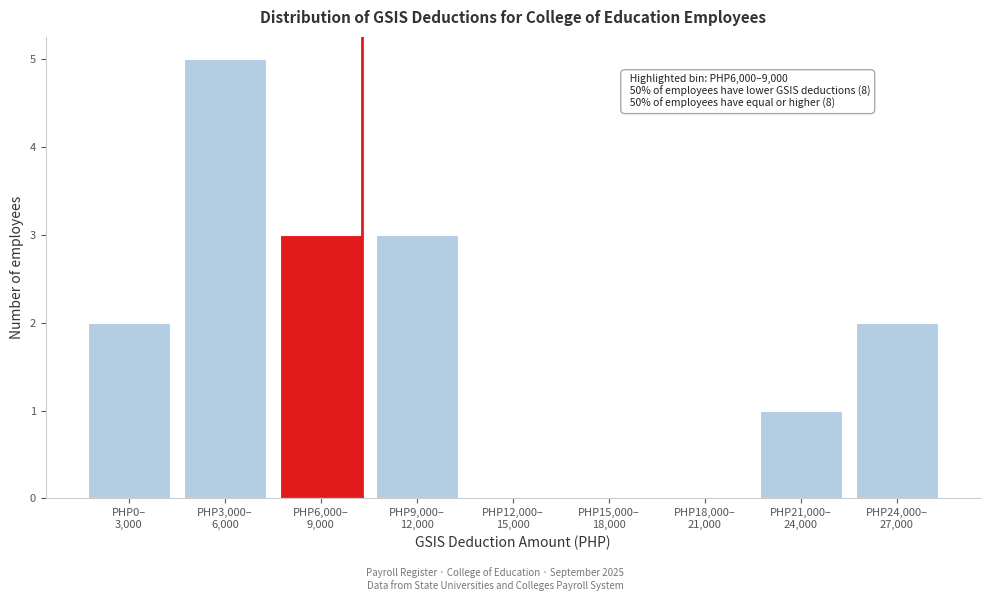

What is the sum of all values?

16